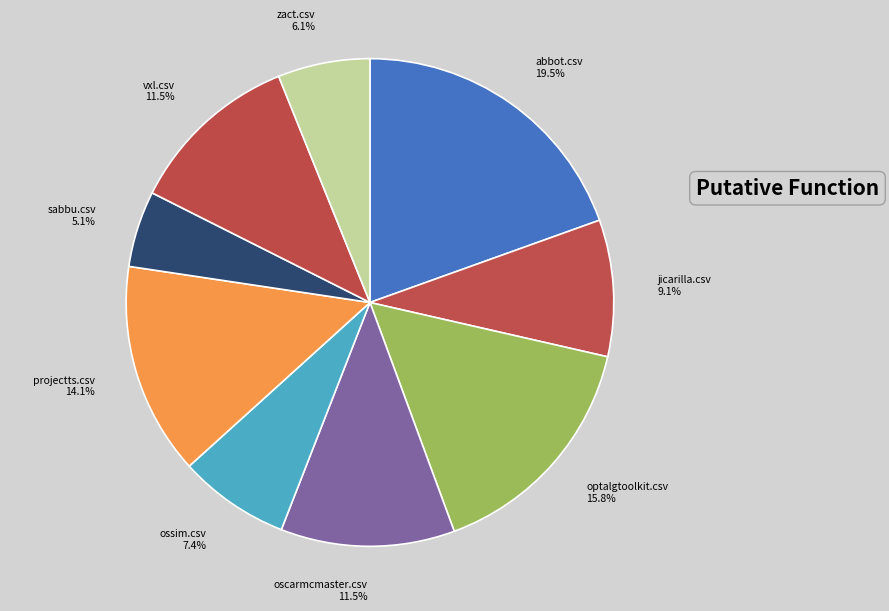

Is there a majority slice in this chart?

No